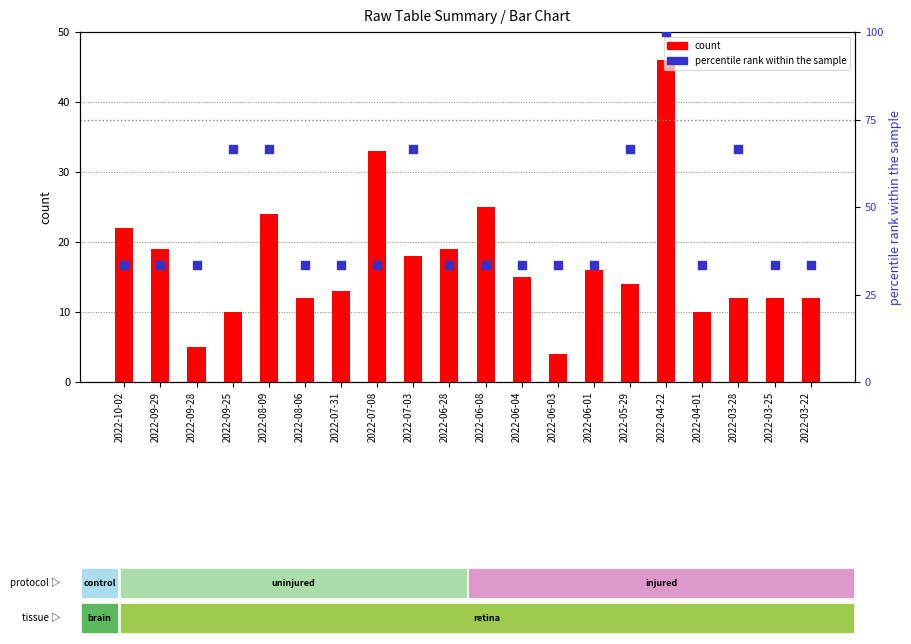

Which series has the largest Y range (max minus min)?

percentile rank within the sample